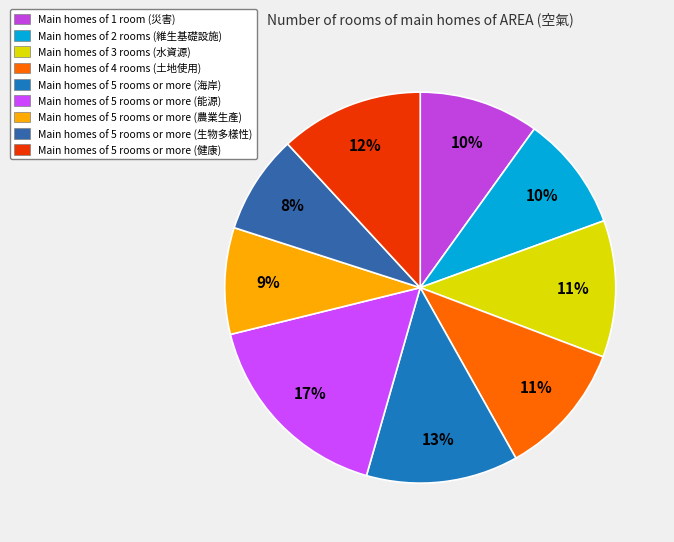

How many segments does this pie chart have?

9